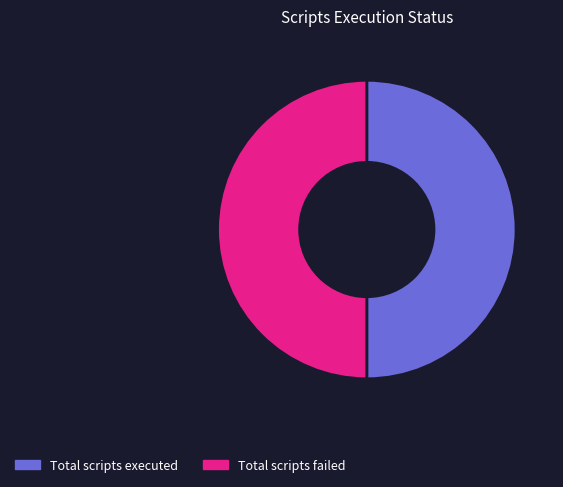

Is it true that Total scripts failed is 50% of the pie?

True